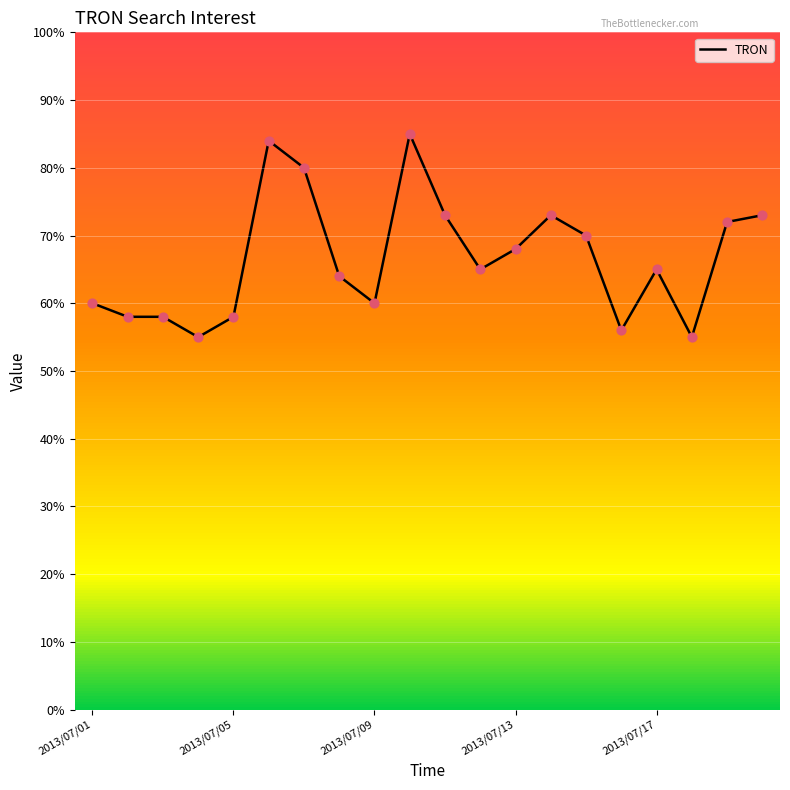

What is the maximum value shown in the chart?

85